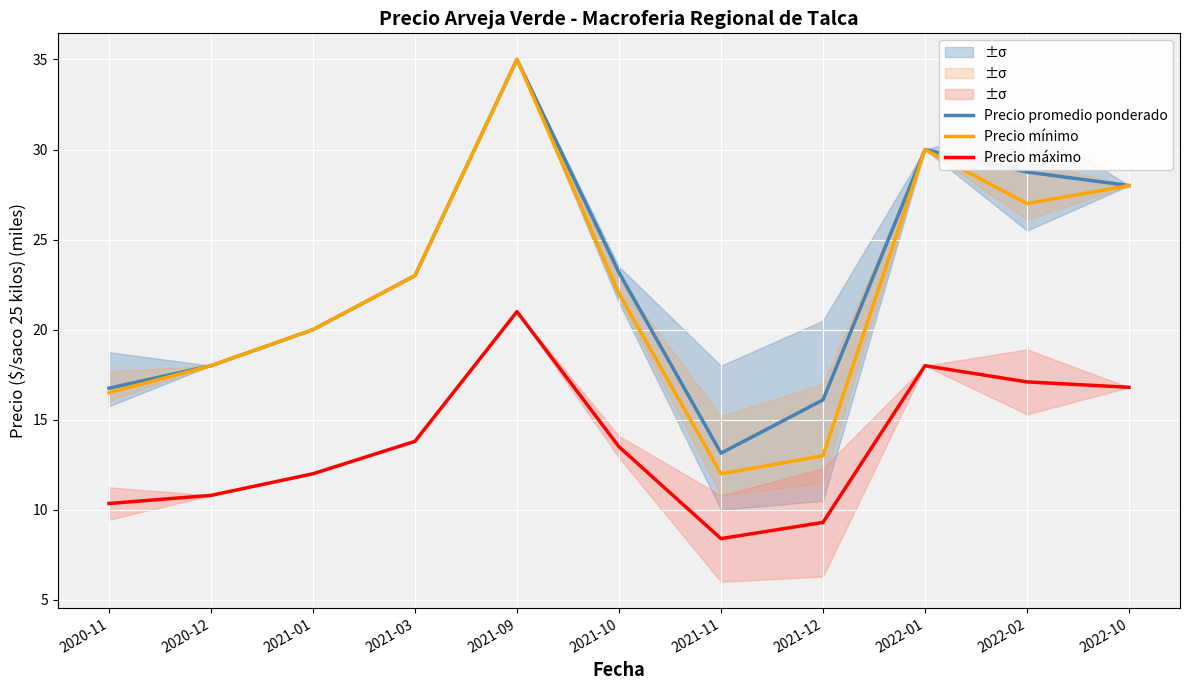

At which label does Precio promedio ponderado first exceed 23?

2021-09